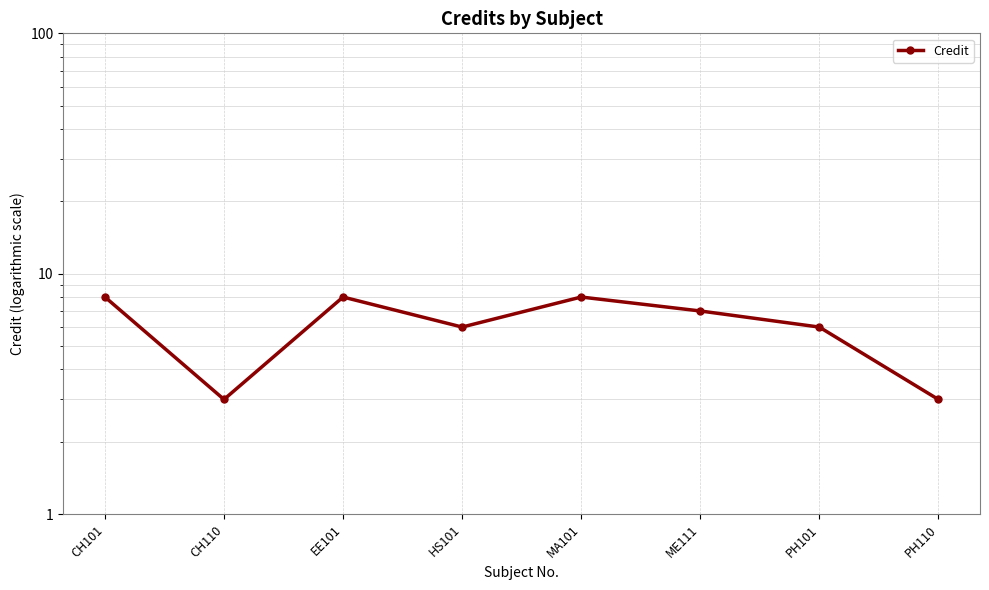

True or false: the data has more than 2 interior local peaks.

False